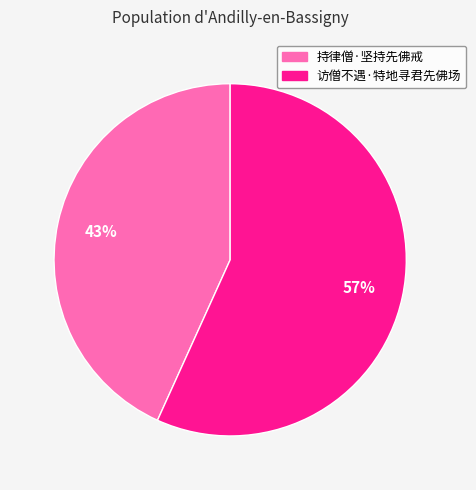

To the nearest percent, what percentage of the pie is 持律僧·坚持先佛戒?

43%